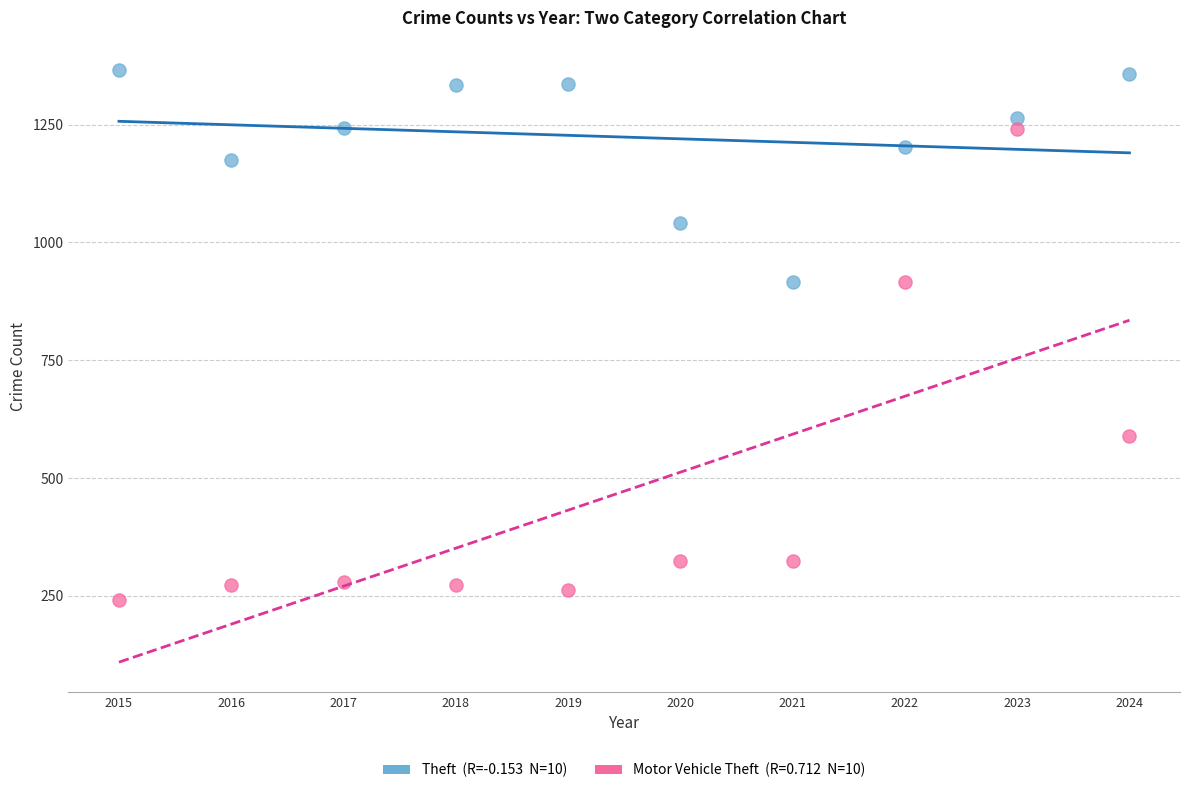

Across all data points, what is the range of Y values (max minus min)?

1126